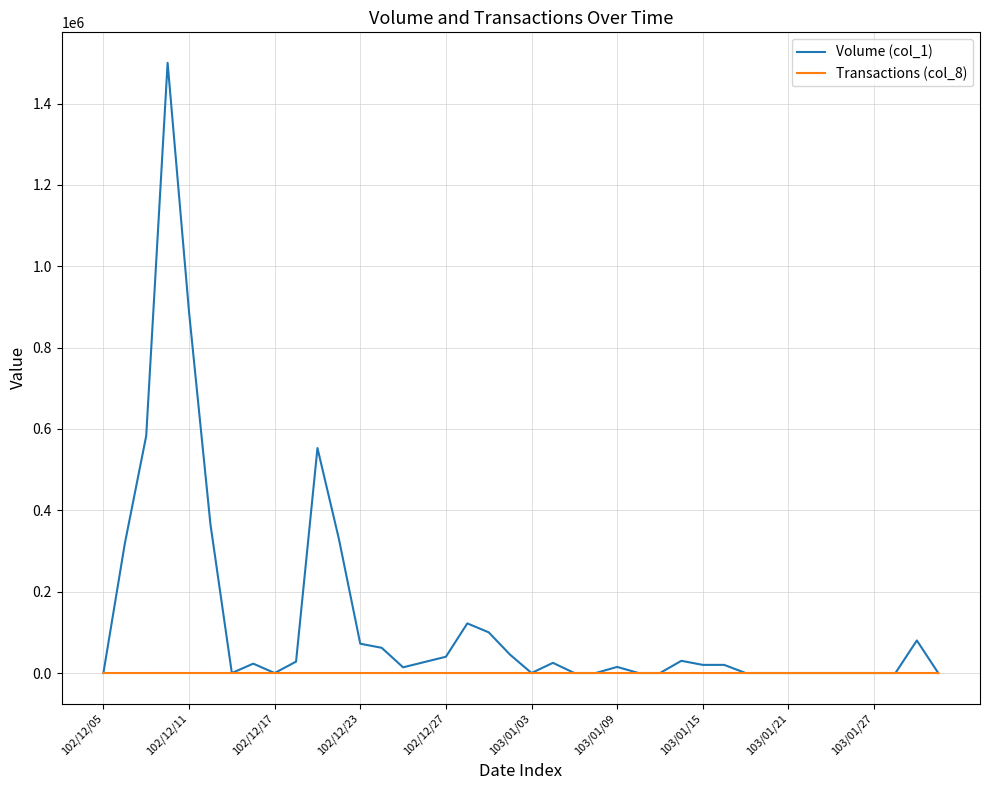

Which series has the largest total across all categories?

Volume (col_1)